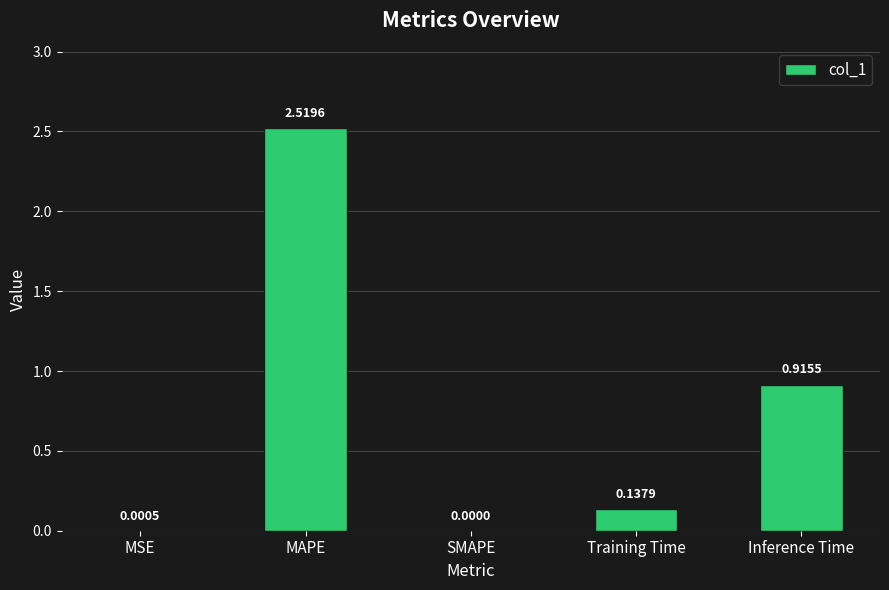

Where is the data nearest to the value 1?

Inference Time